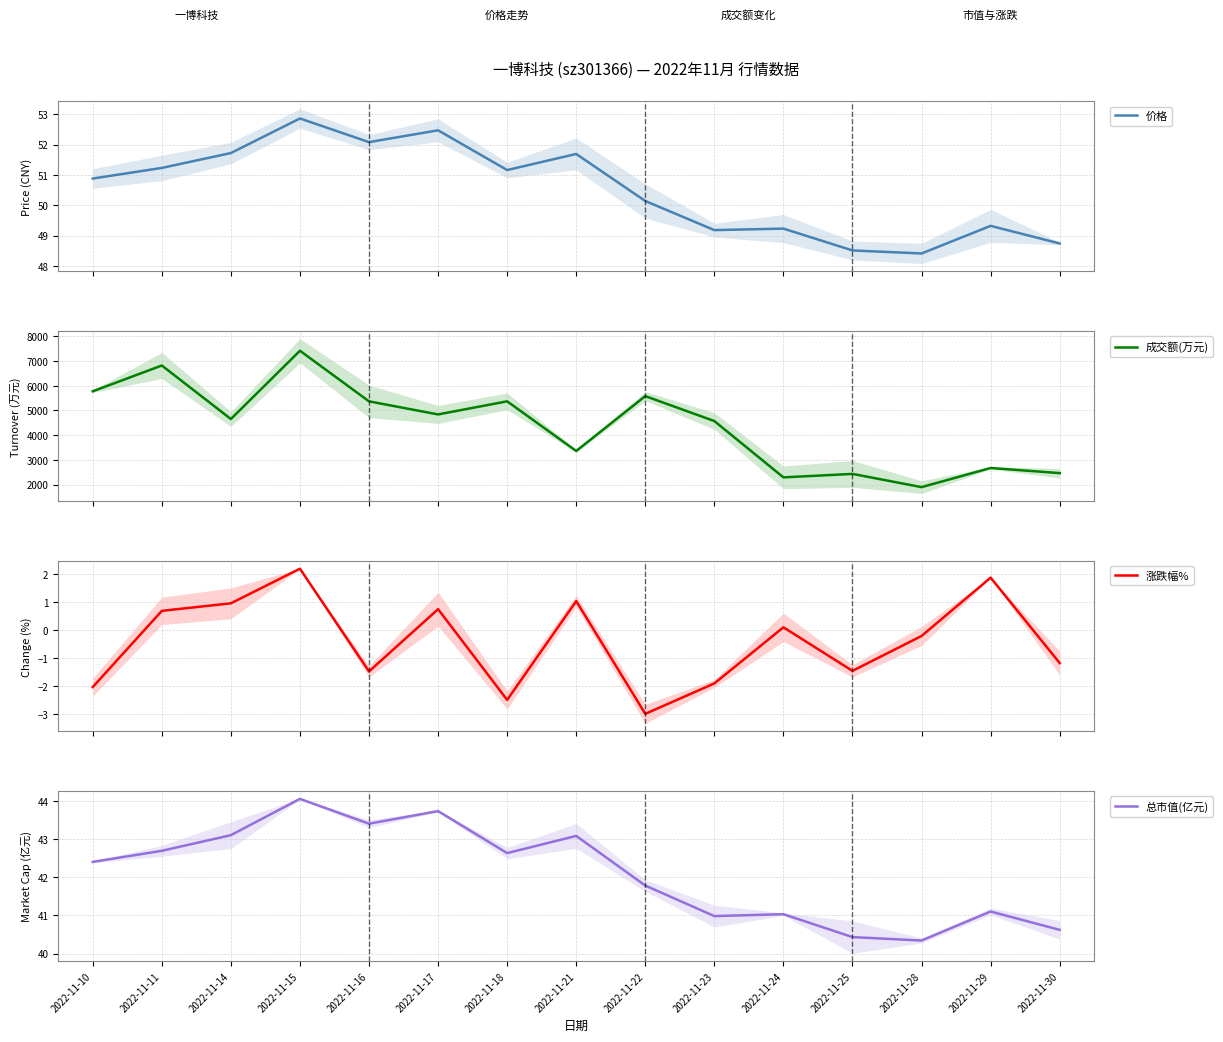

What is the total value across all series at 2022-11-23?

4658.2